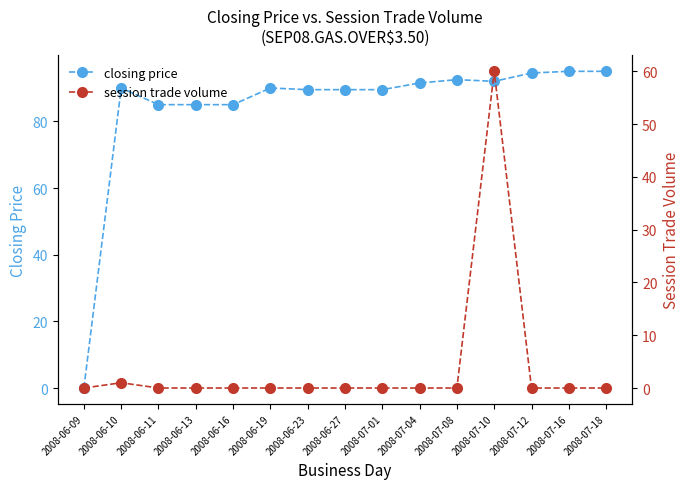

What is the difference between the second highest and minimum values in the session trade volume series?

1.0